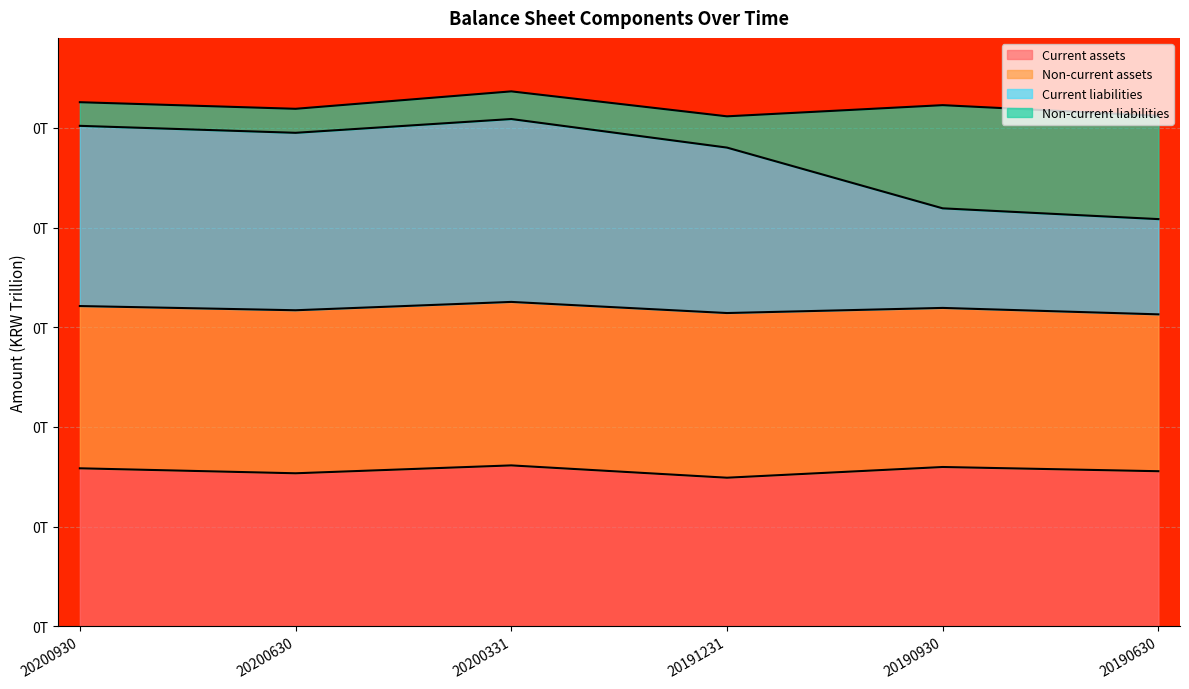

True or false: Current liabilities and Current assets cross at least once.

False